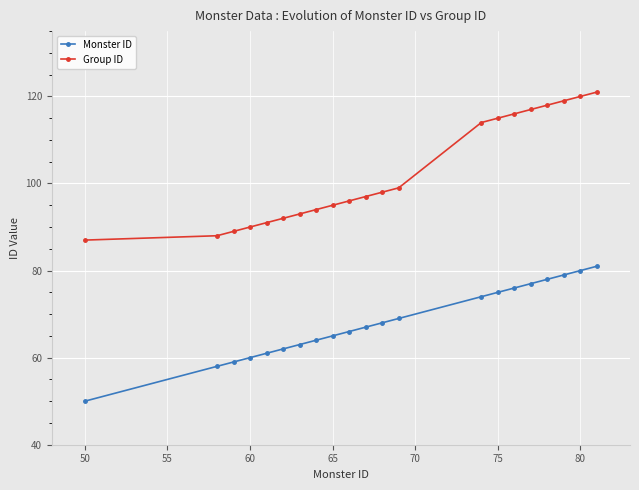

What is the value of the Group ID point at the 21st from the left?

121